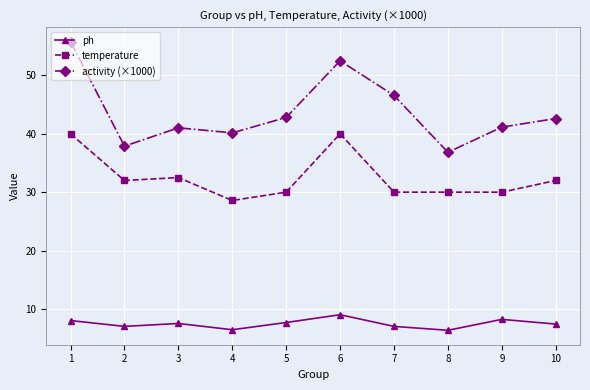

True or false: activity (×1000) and temperature cross at least once.

False